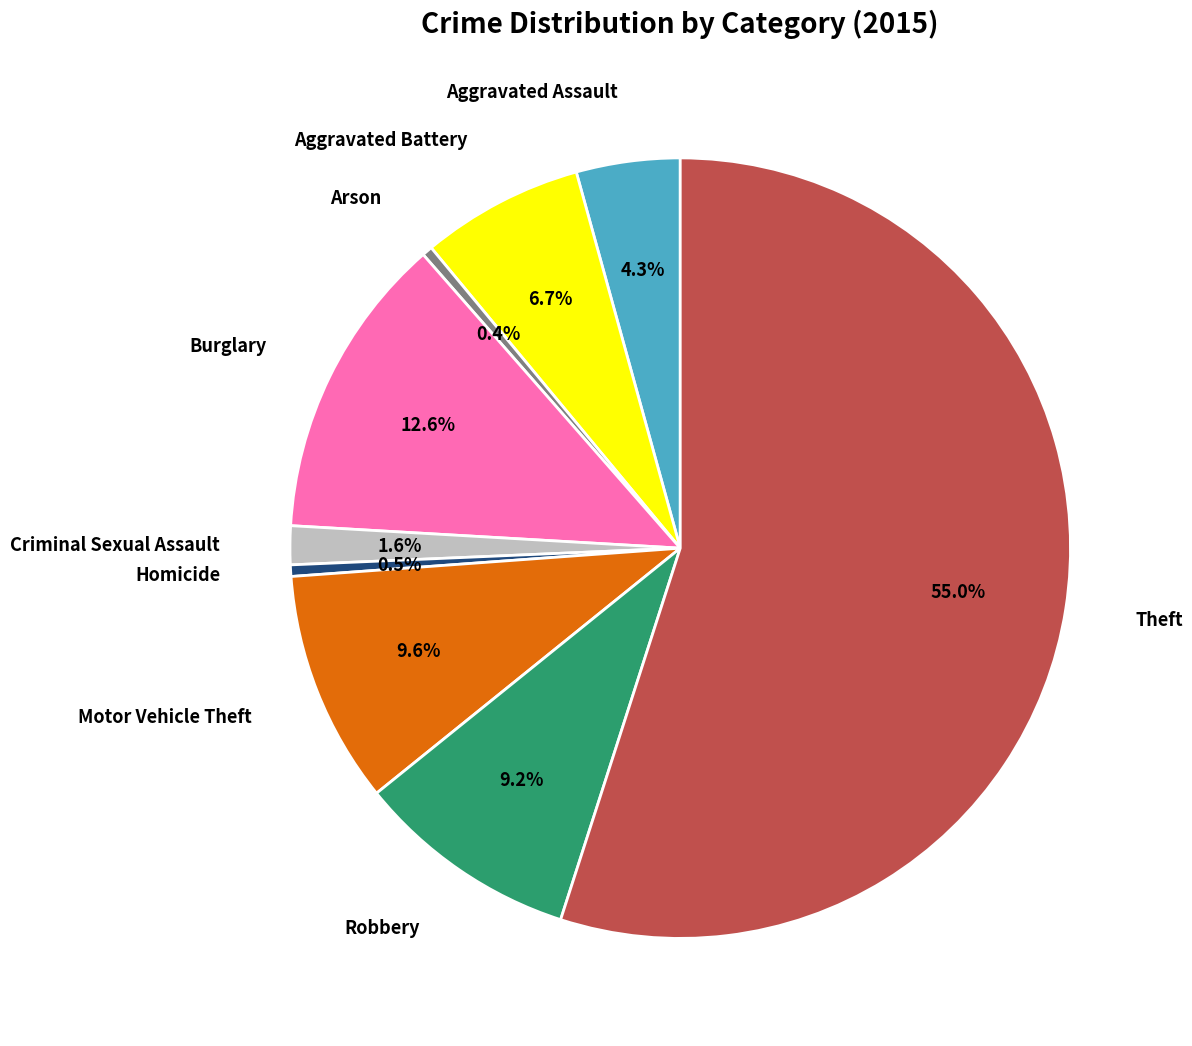

Which has a higher value, Aggravated Battery or Criminal Sexual Assault?

Aggravated Battery